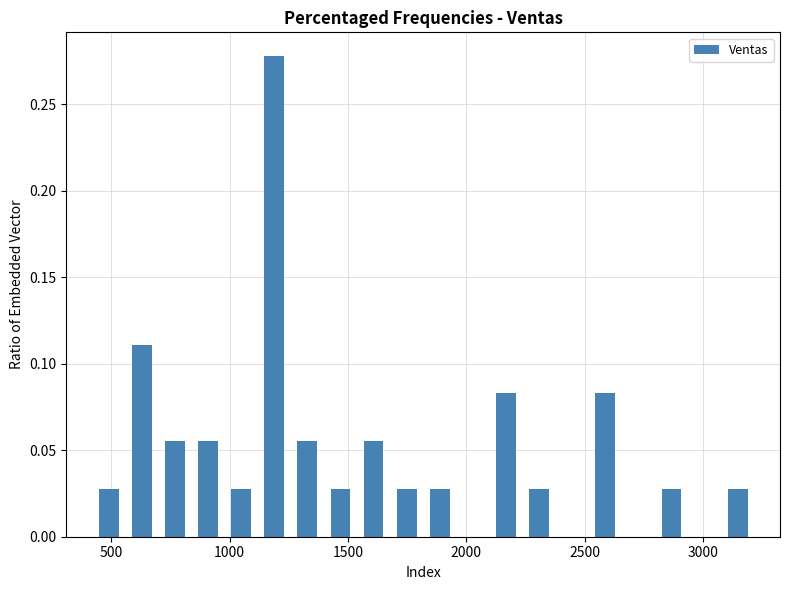

Read against the x-axis, roughly where is the centre of the tallest bar?

1200